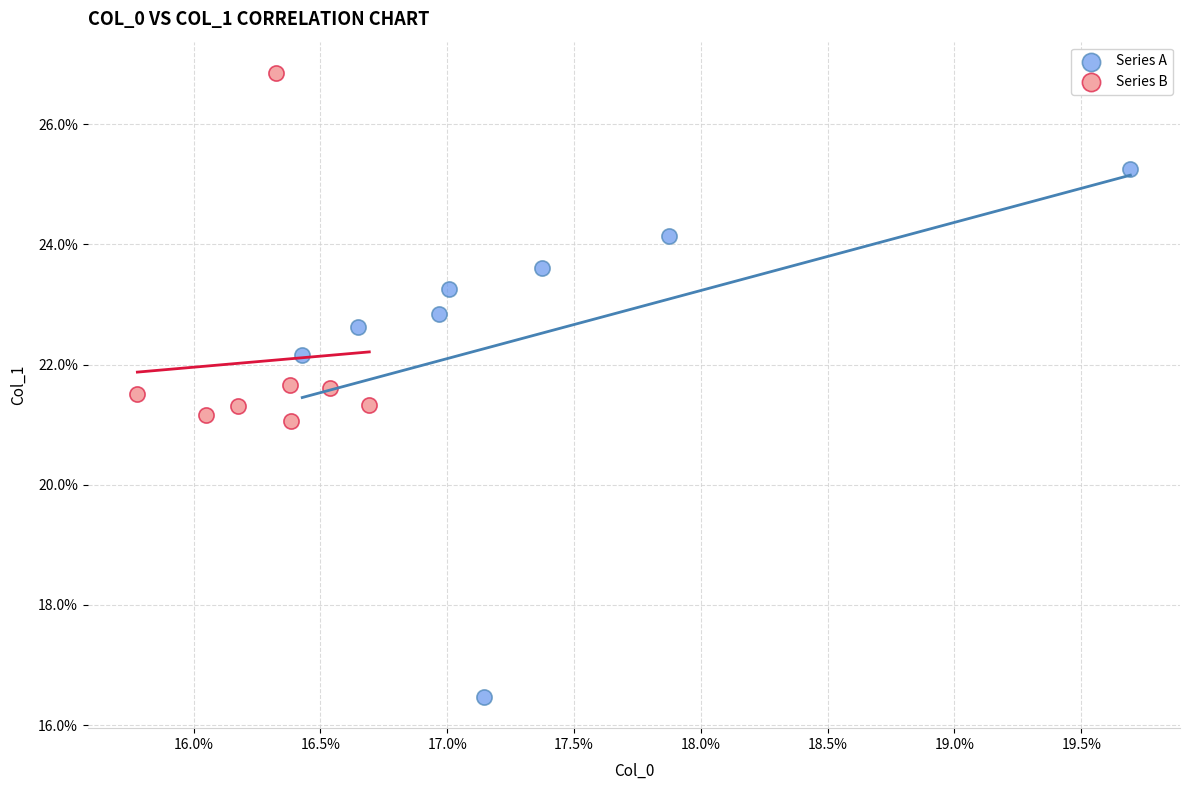

What are all the series names shown in the legend?

Series A, Series B